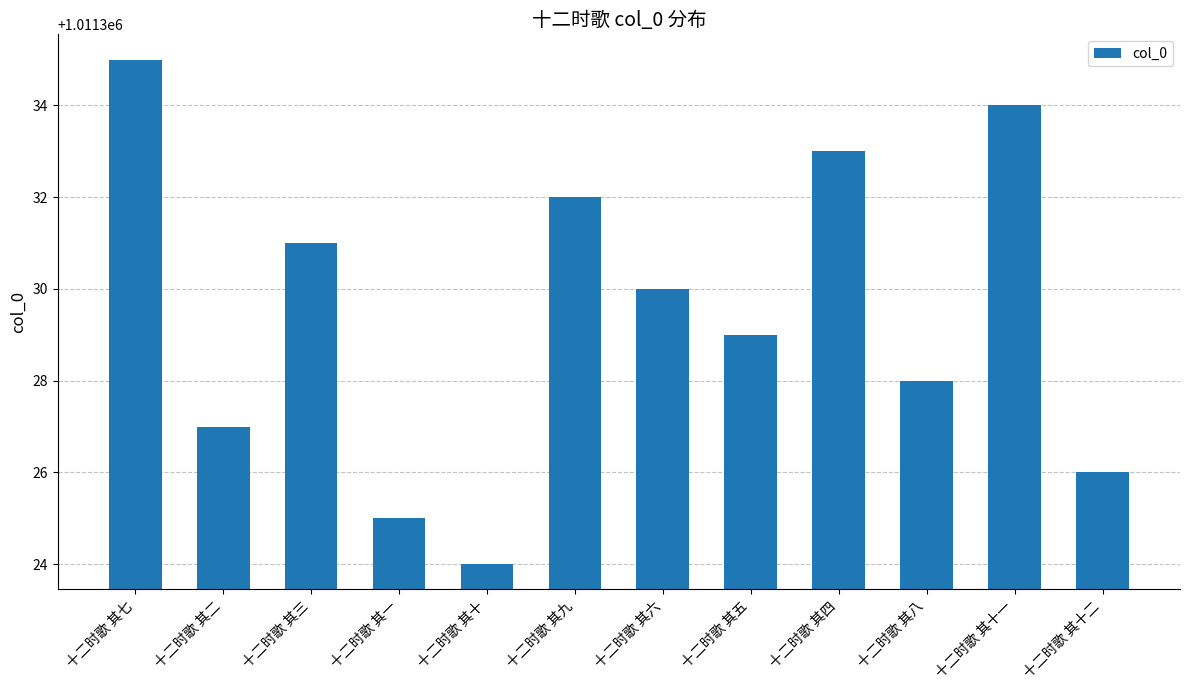

What is the average value?

1011330